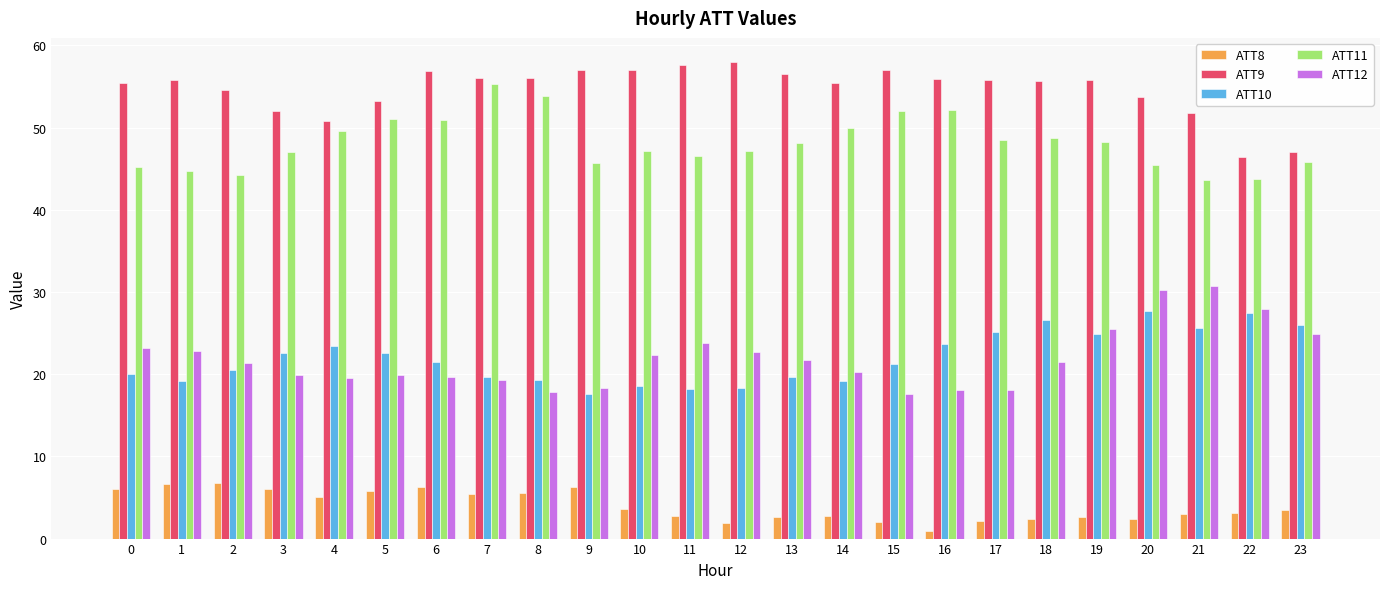

Is the value of ATT12 at 21 greater than the value of ATT11 at 6?

No